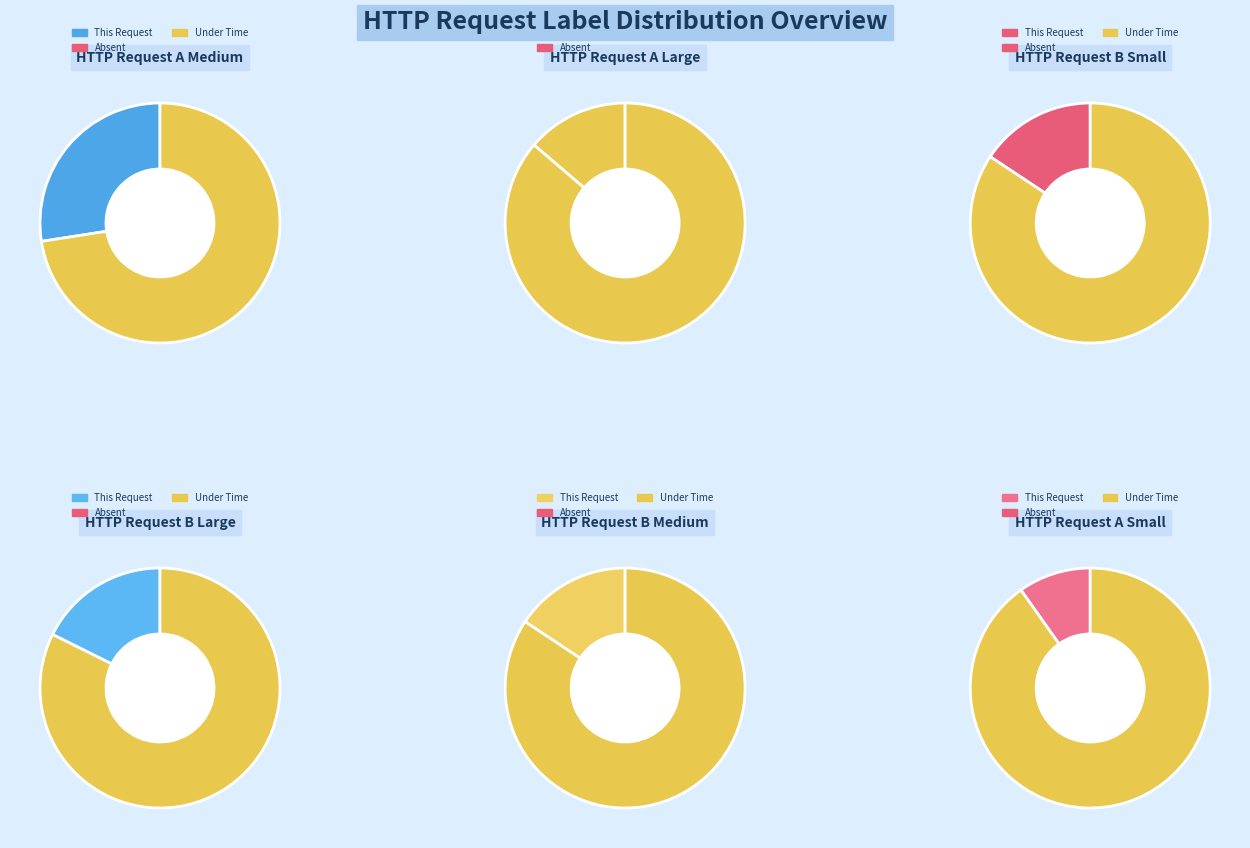

The HTTP Request A Large slice represents 14% of the pie. True or false?

True